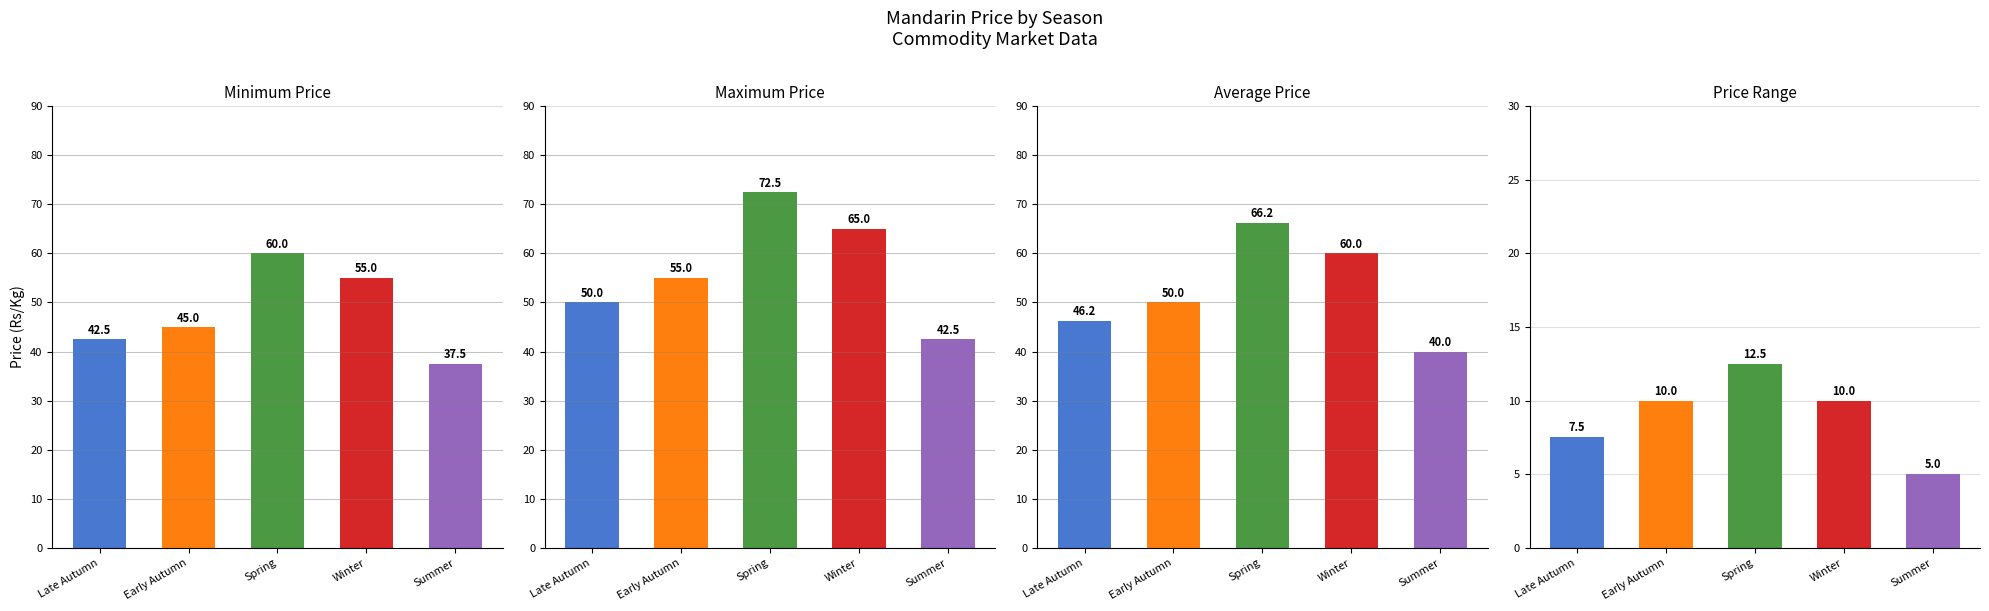

At which category is the sum across all series the highest?

Spring